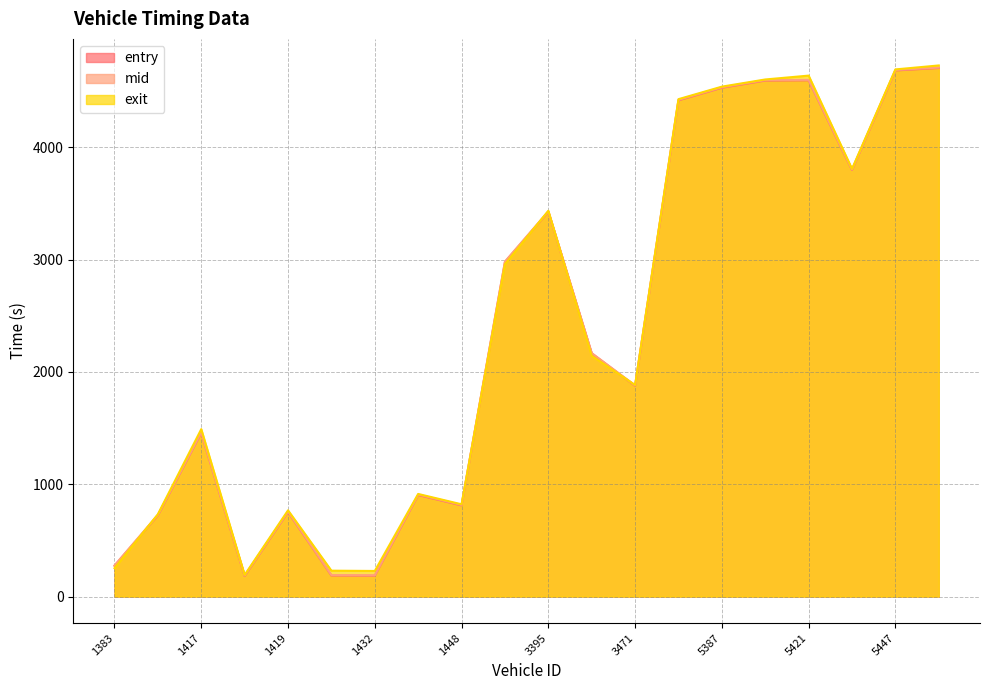

Is it true that entry equals 1491.4 at 1439?

False